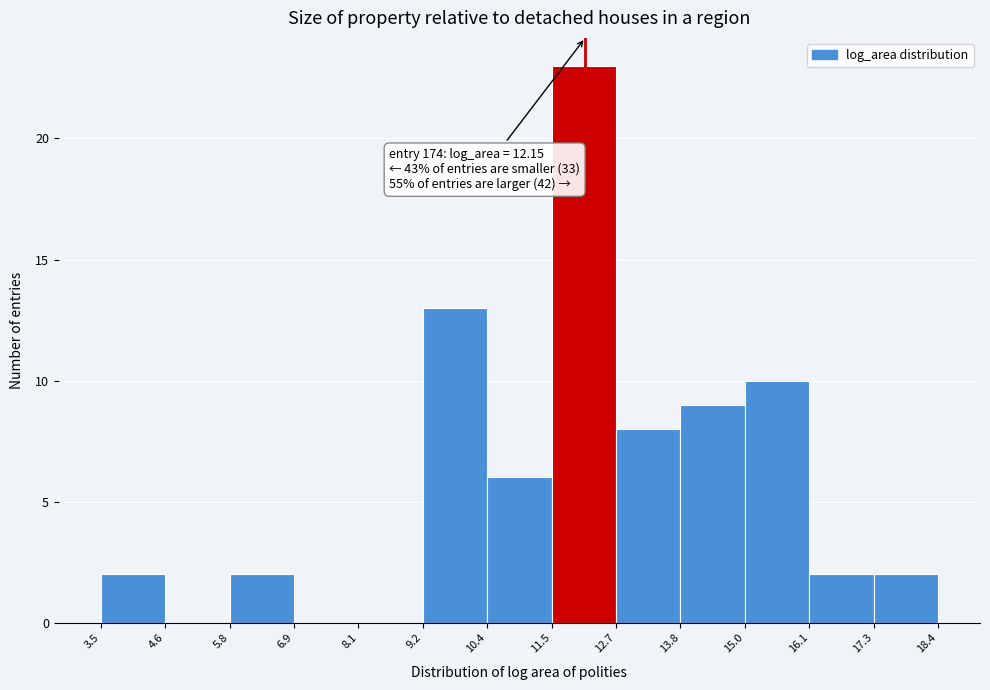

Which range on the x-axis has the tallest bar?

11.5 to 12.7